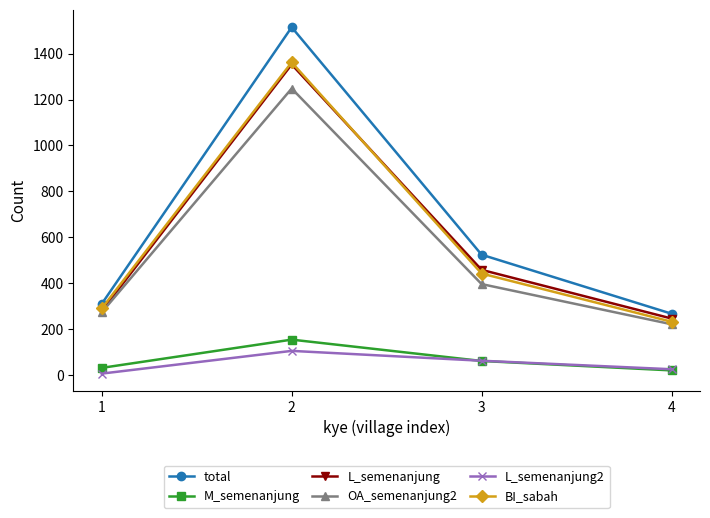

Is it true that OA_semenanjung2 equals 396 at 3?

True